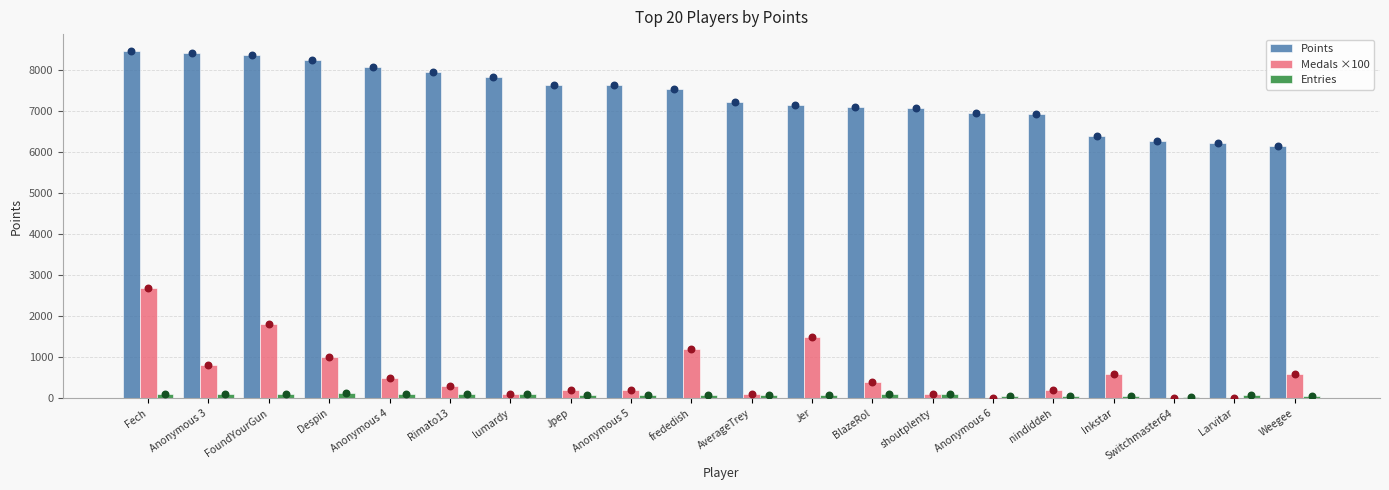

At which category is the sum across all series the highest?

Fech